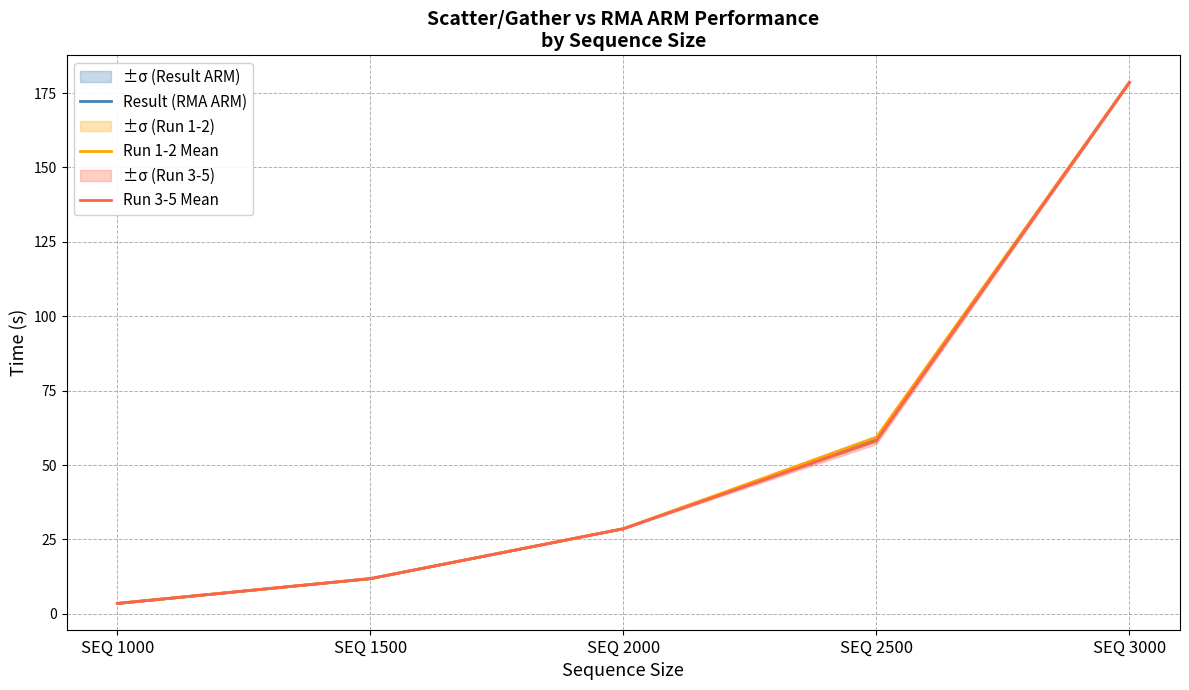

Which label corresponds to the smallest value in the chart?

SEQ 1000